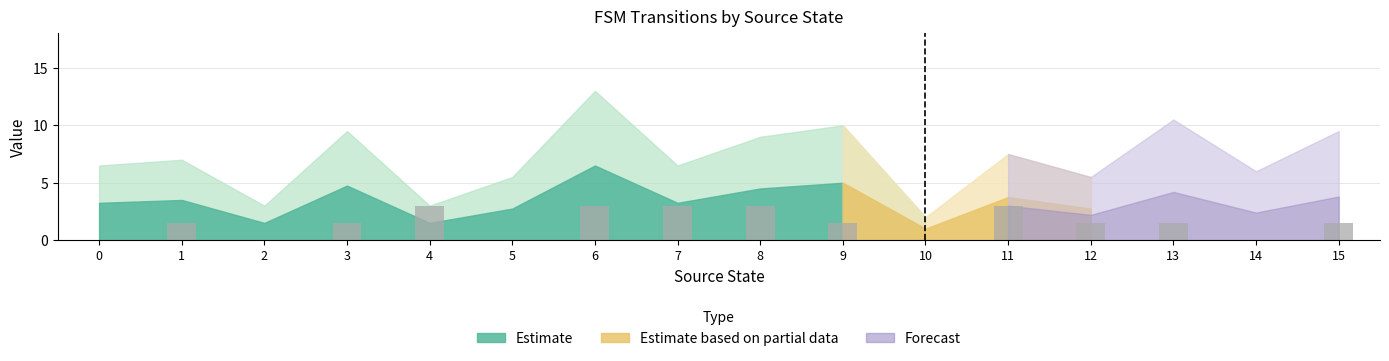

What is the greatest value displayed?

3.0